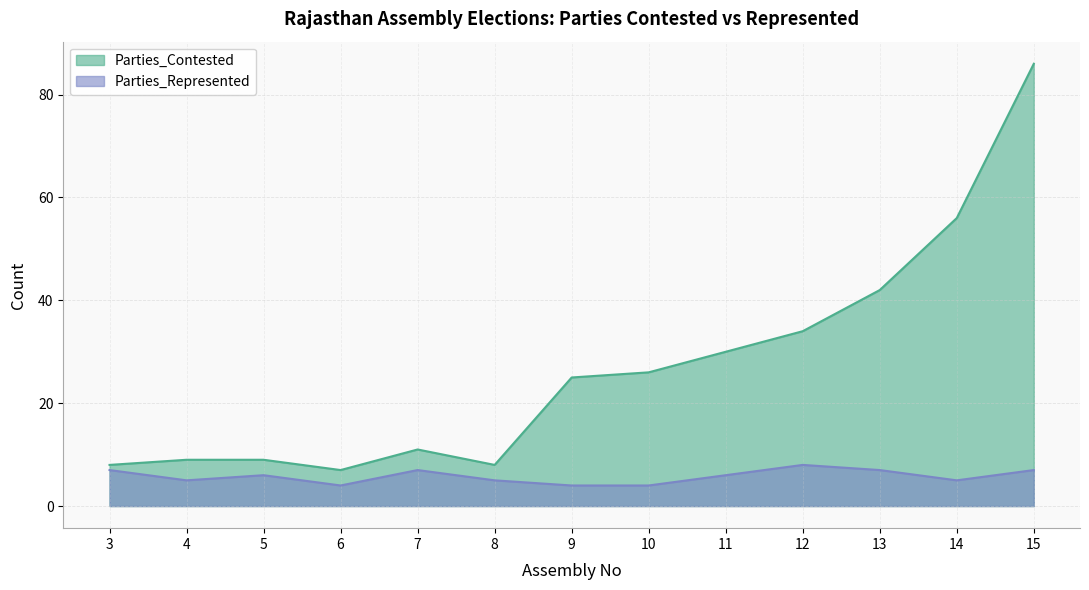

At which category does Parties_Represented reach its first local peak?

5